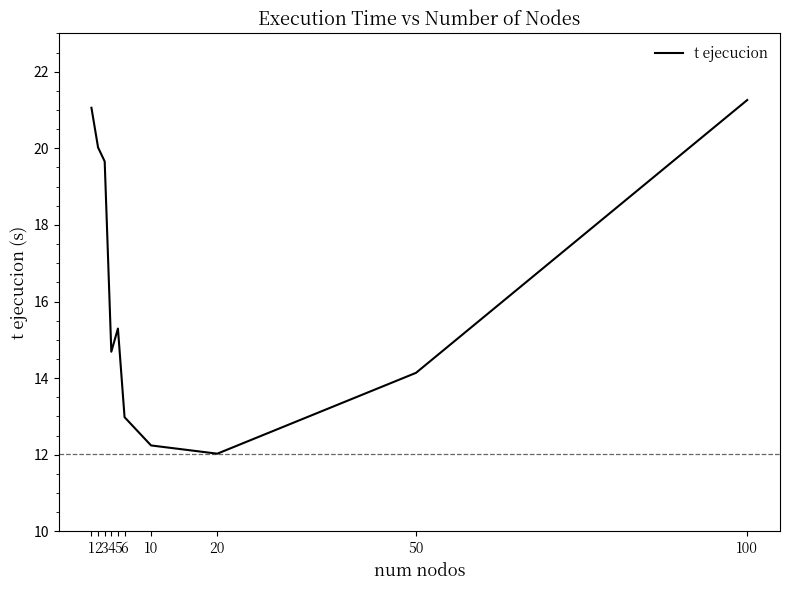

Does the chart have visible grid lines?

No